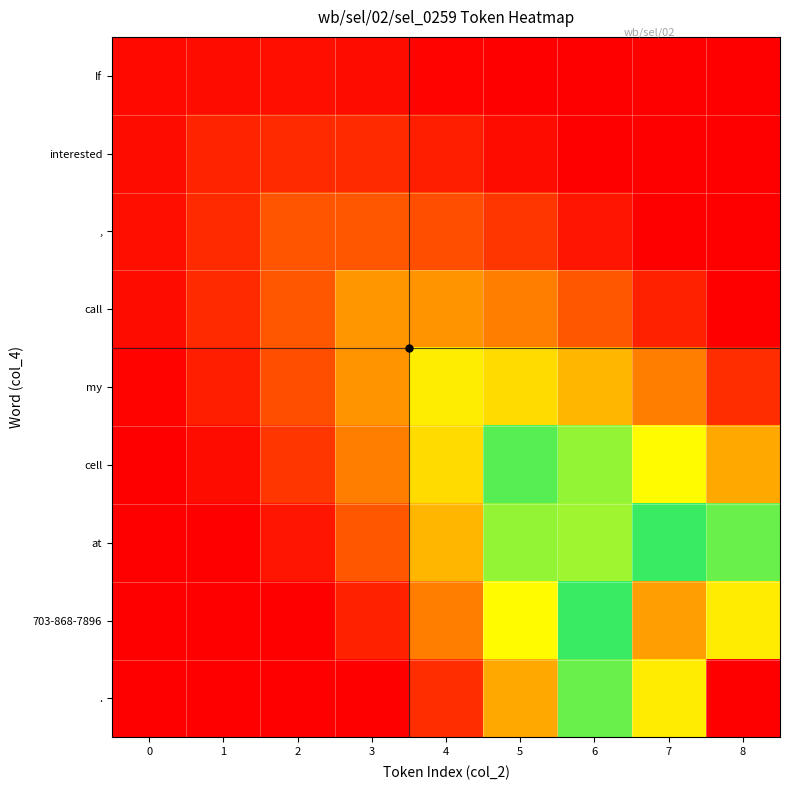

Which series has the largest total across all categories?

703-868-7896